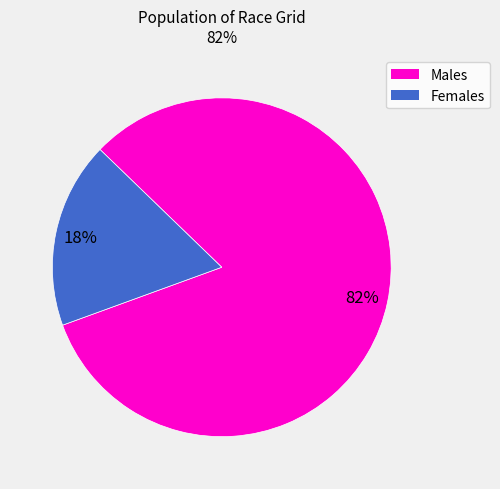

Is there any slice that represents more than half of the pie?

Yes